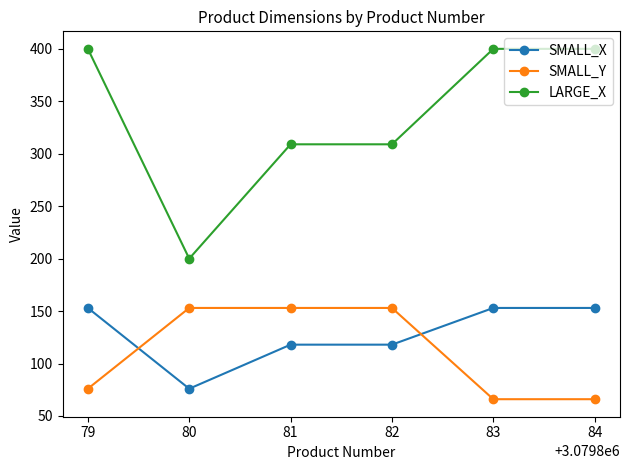

What is the spread (max minus min) of values at 83?

334